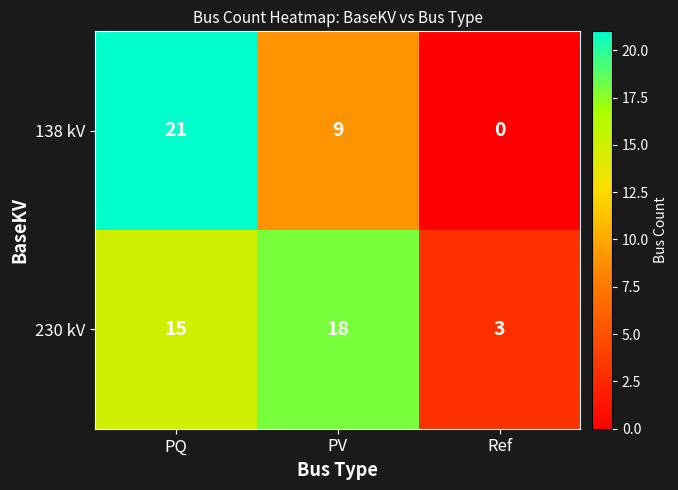

The value of 230 kV at Ref is 3. True or false?

True